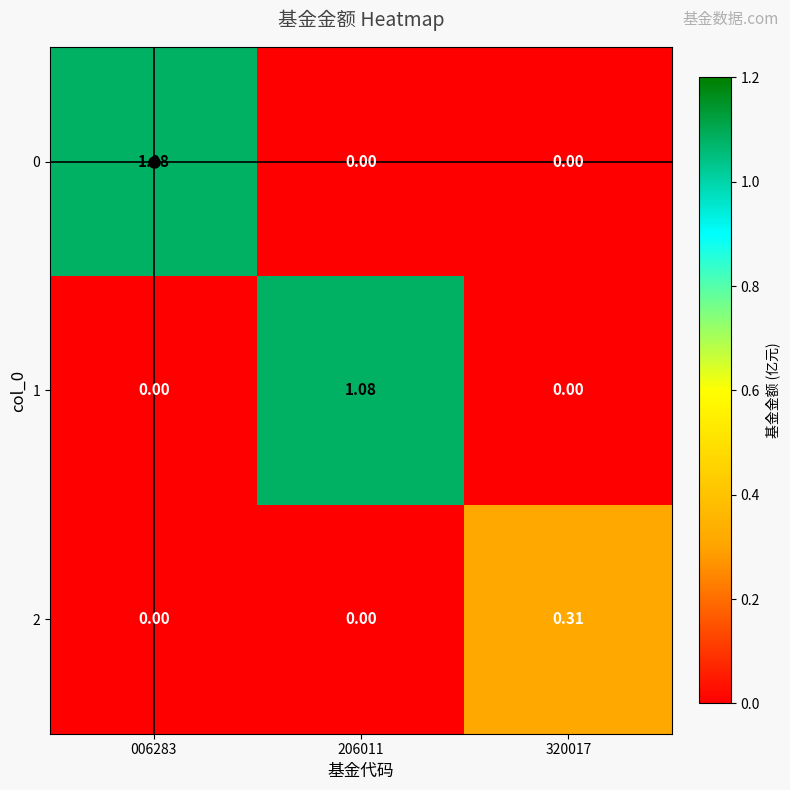

Is the value of 2 at 206011 greater than the value of 0 at 006283?

No